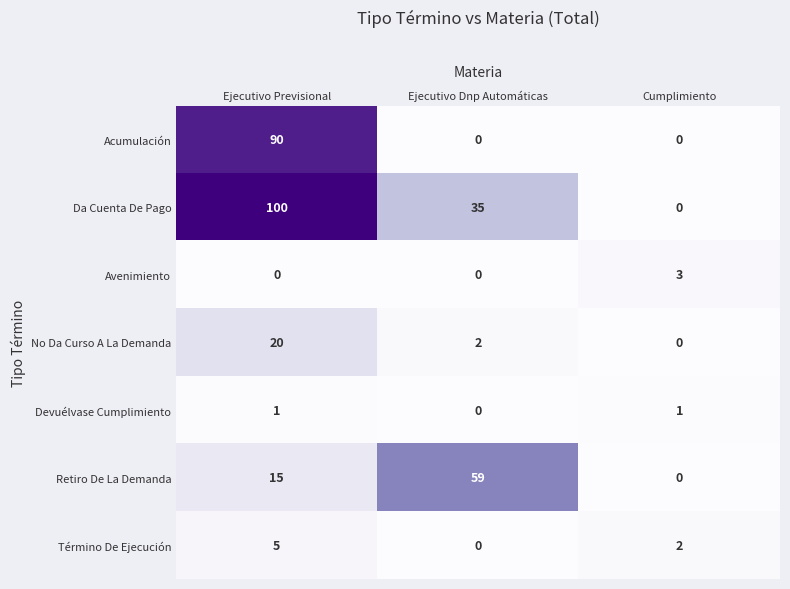

The value of Término De Ejecución at Ejecutivo Previsional is 2. True or false?

False